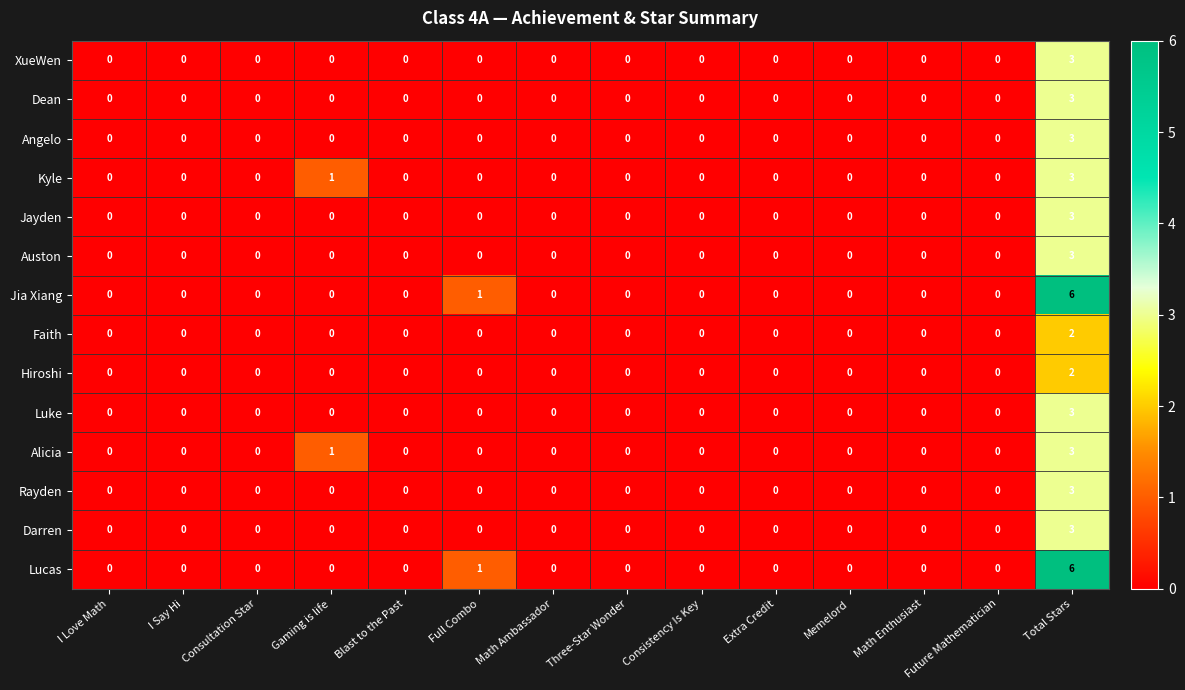

At which category is the sum across all series the highest?

Total Stars